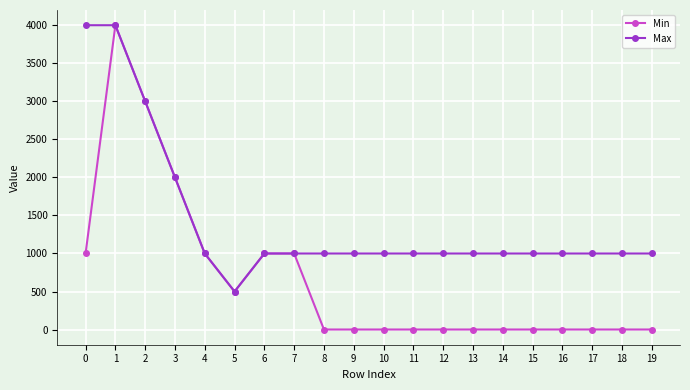

Which series has the largest range (max minus min)?

Min